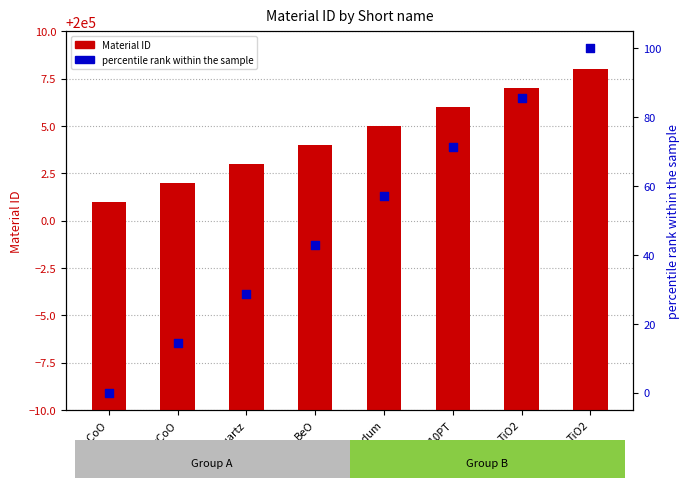

Which series reaches the maximum Y coordinate?

Material ID